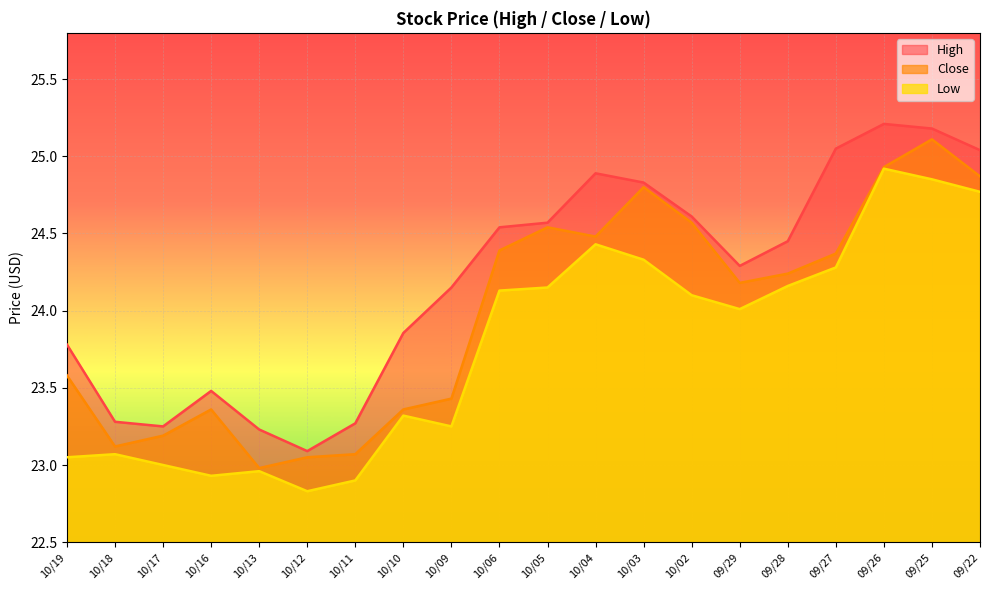

At which label does low reach its minimum?

10/12